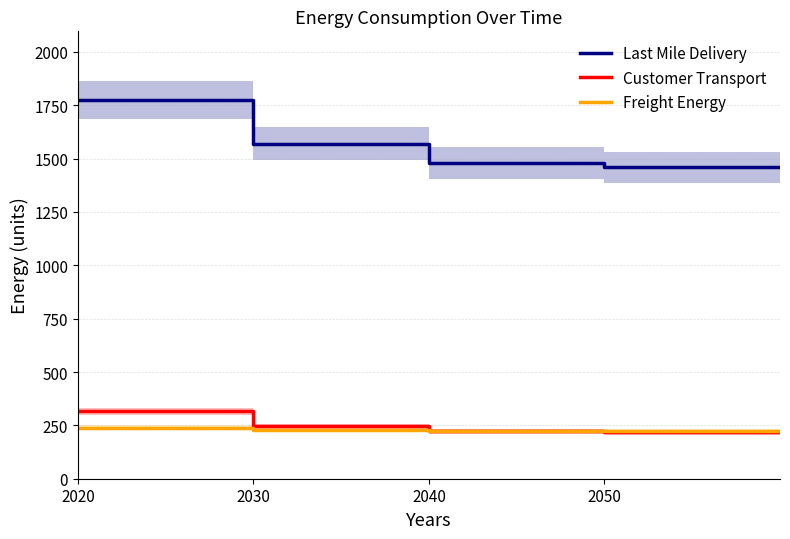

What is the total value across all series at 2050?

1926.1